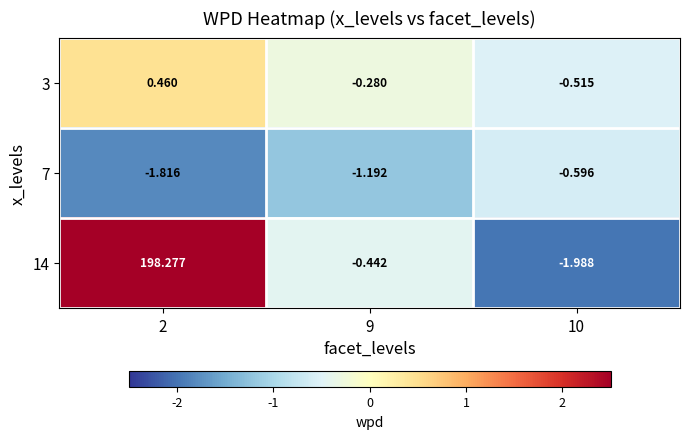

Between 2 and 9, which series saw the biggest shift?

14